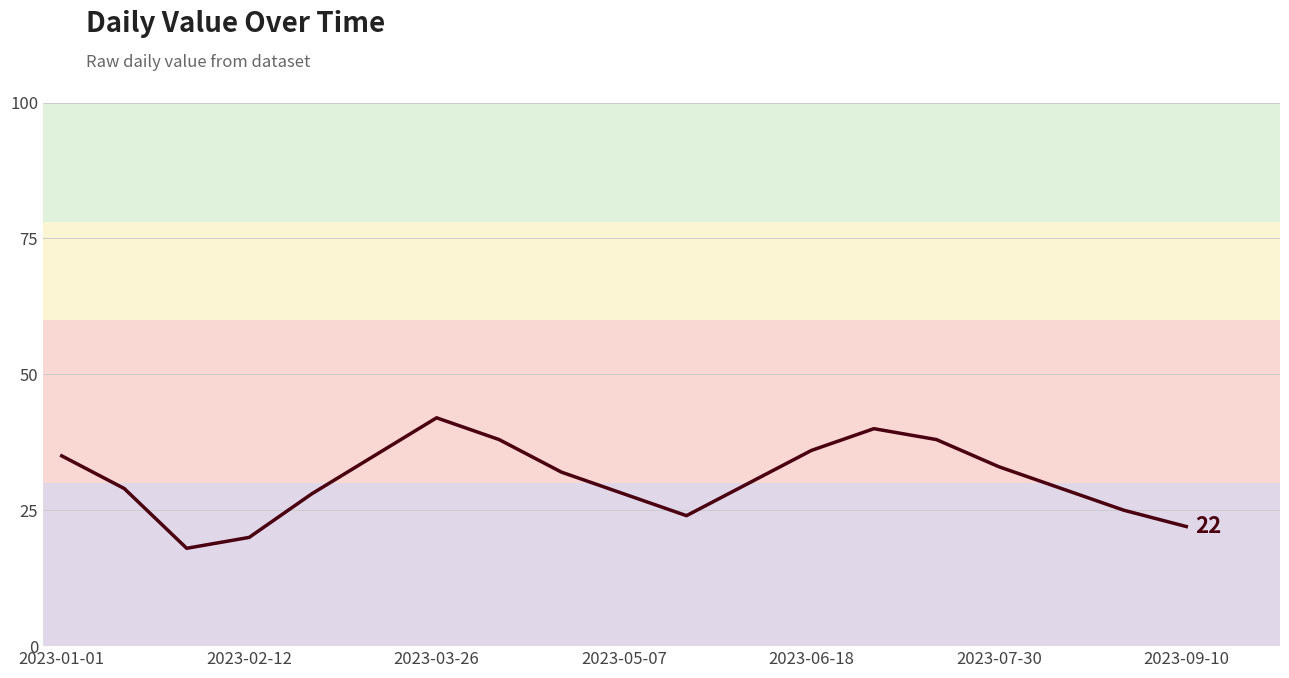

What is the difference between the maximum and minimum values?

24